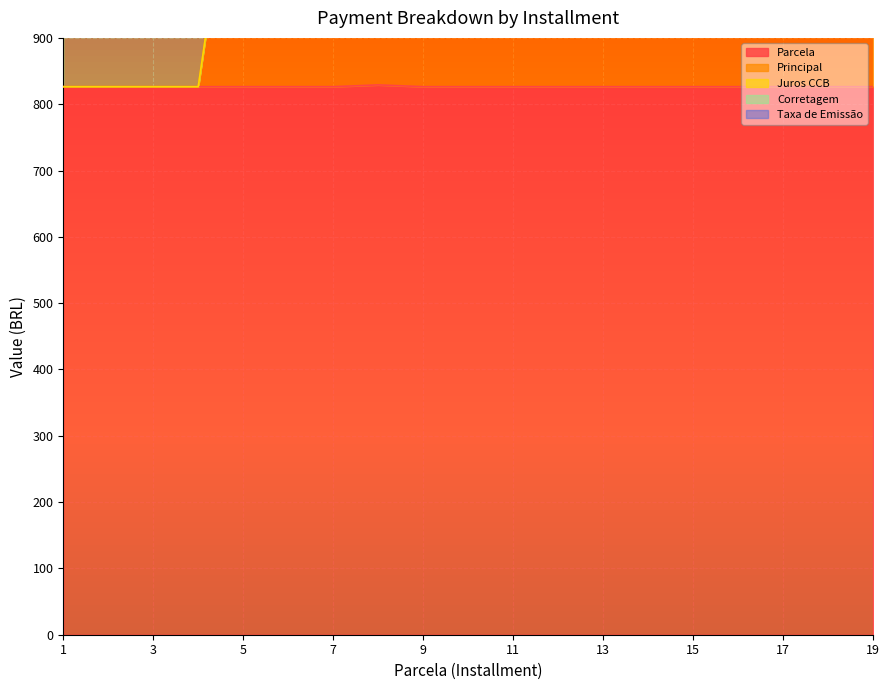

True or false: Principal has a value of 432.9 at 6.

False